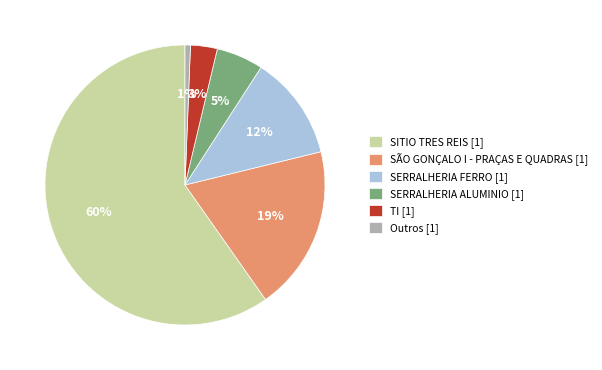

To the nearest percent, what is the difference between the SÃO GONÇALO I - PRAÇAS E QUADRAS [1] and Outros [1] slice percentages?

18%